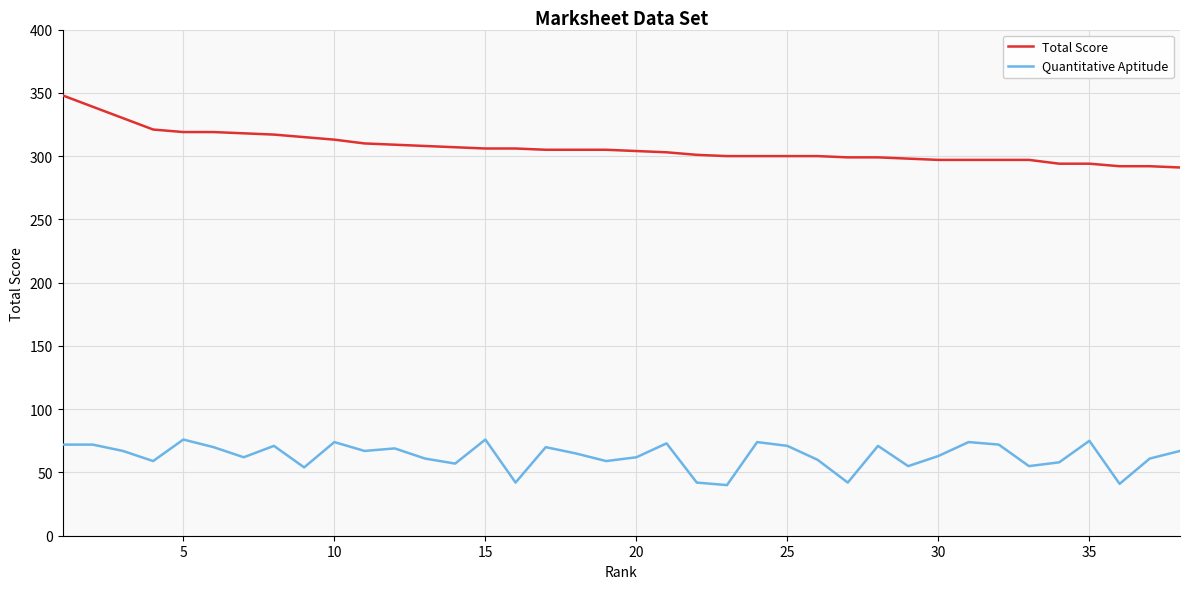

List the series in order of their overall mean, highest first.

Total Score, Quantitative Aptitude